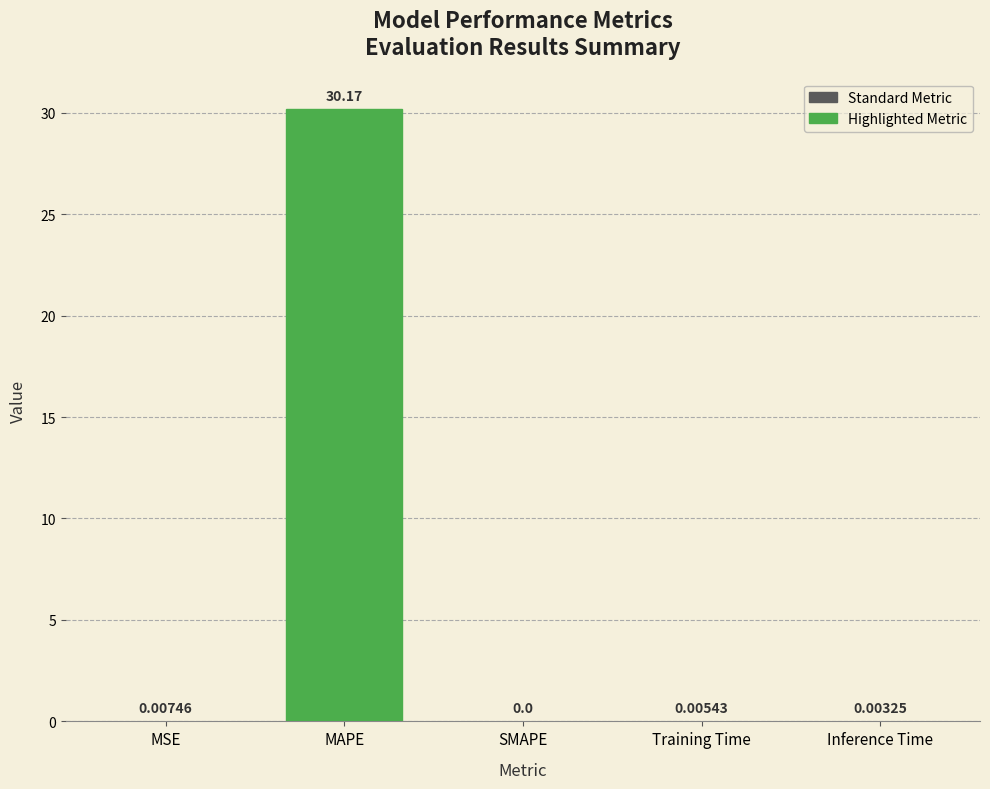

At which label is the value closest to 15?

MSE